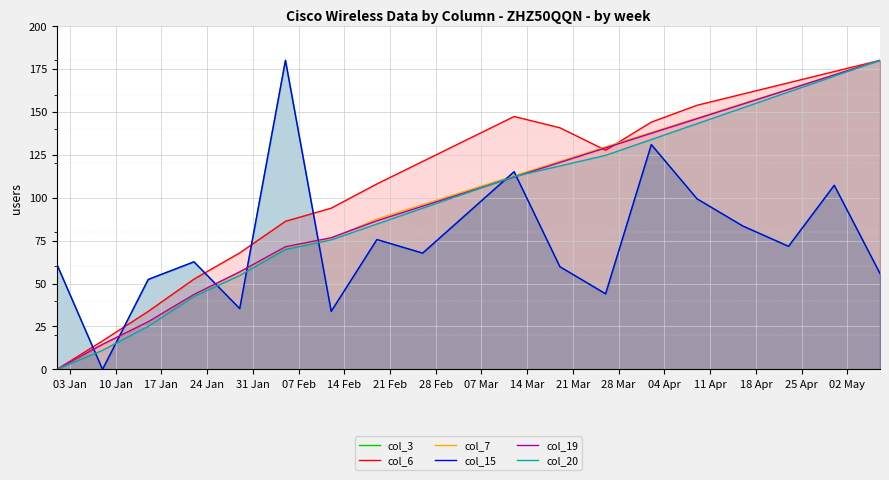

Which category has the lowest value across all series?

10 Jan